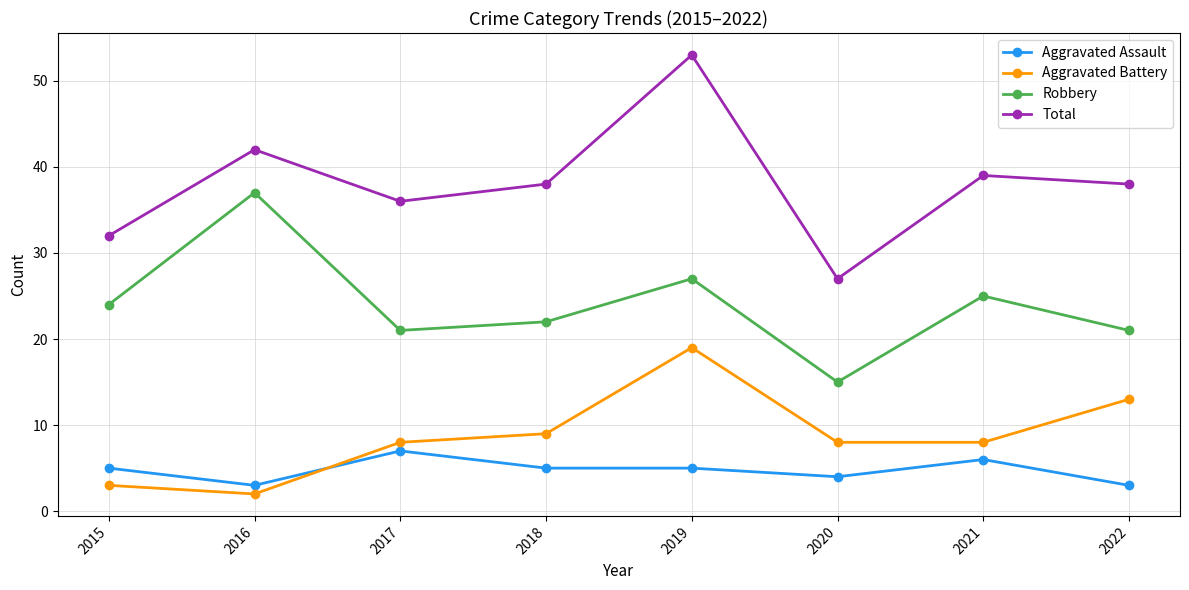

Between 2019 and 2020, which series saw the biggest shift?

Total